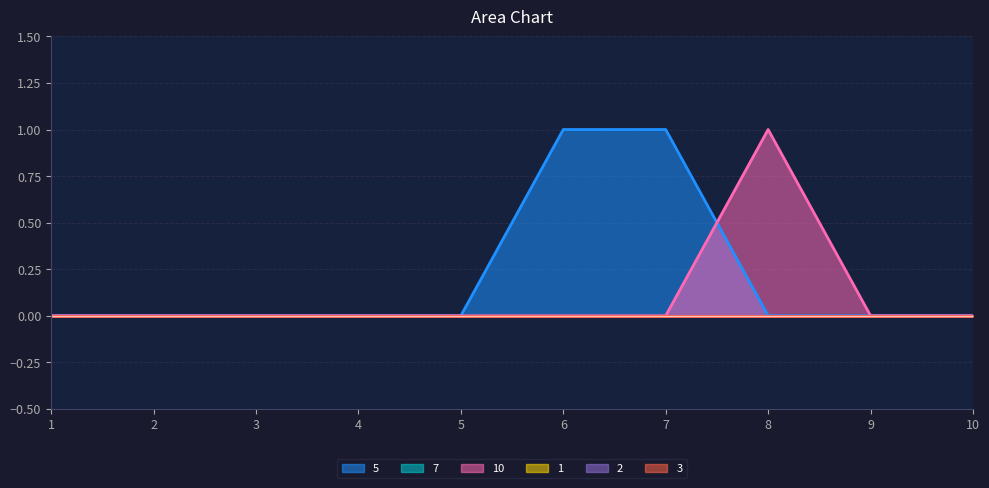

True or false: 2 has more than 2 interior local peaks.

False